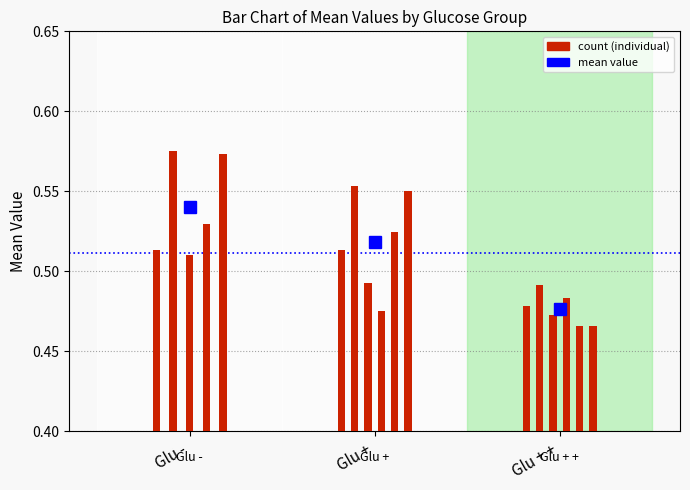

How many values are between 0 and 1?

3